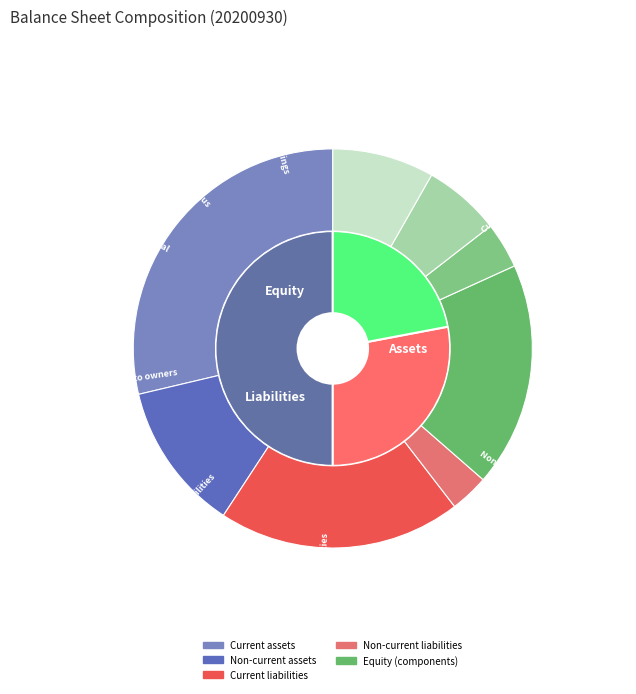

What percentage is the Non-current liabilities slice, to the nearest percent?

3%